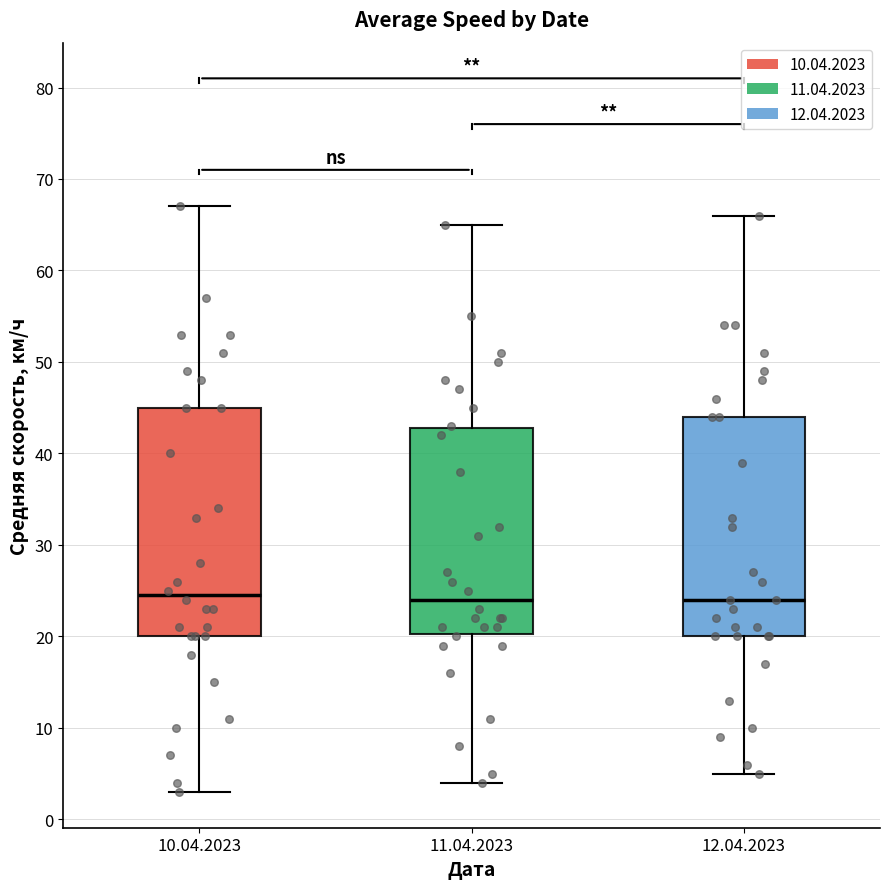

Where is the upper edge of the box for 11.04.2023 on the y-axis? The values are not printed on the chart, so give them approximately, as read against the axis.

43